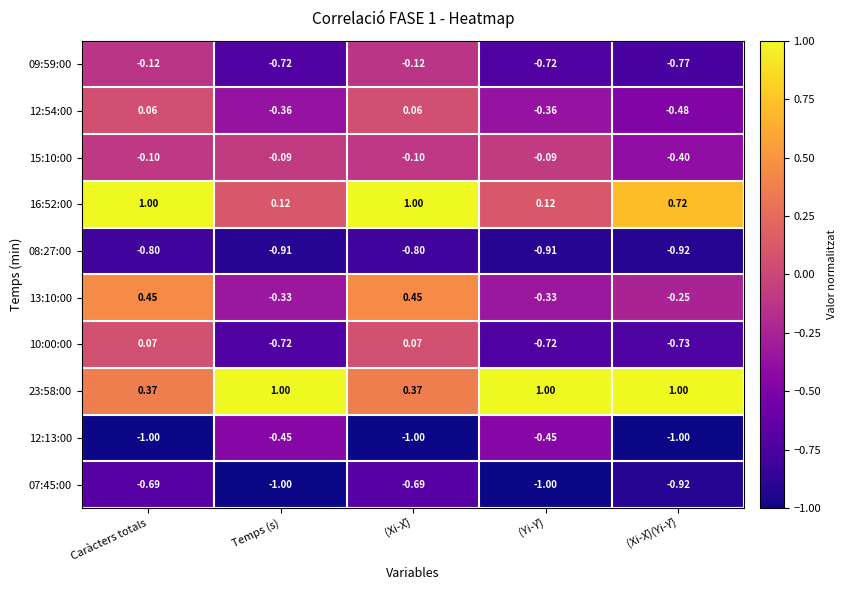

Where does the 13:10:00 series first go above 0?

Caràcters totals